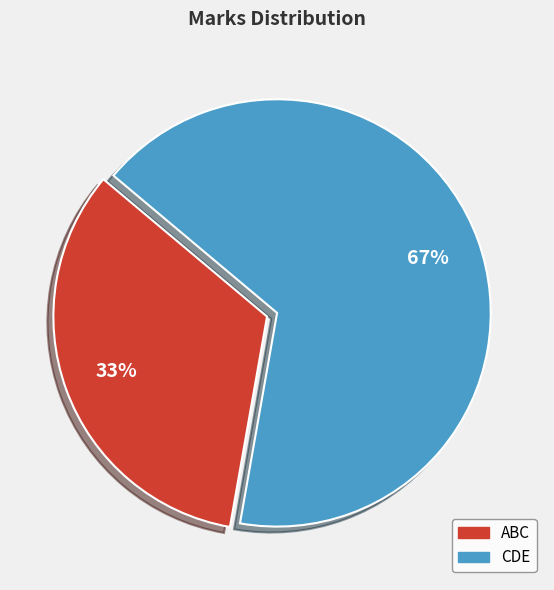

The ABC slice represents 33% of the pie. True or false?

True